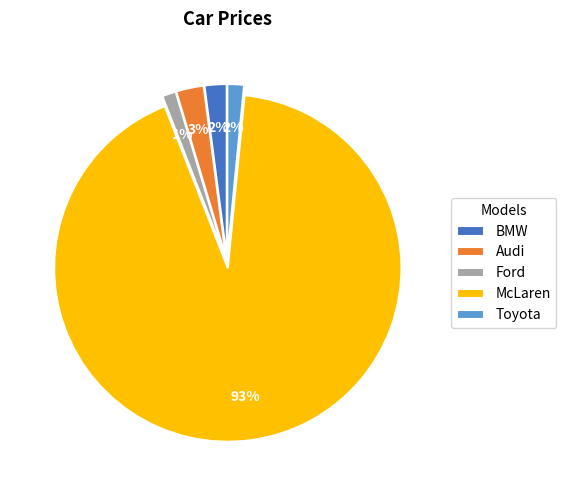

Does Audi represent more than half of the total?

No